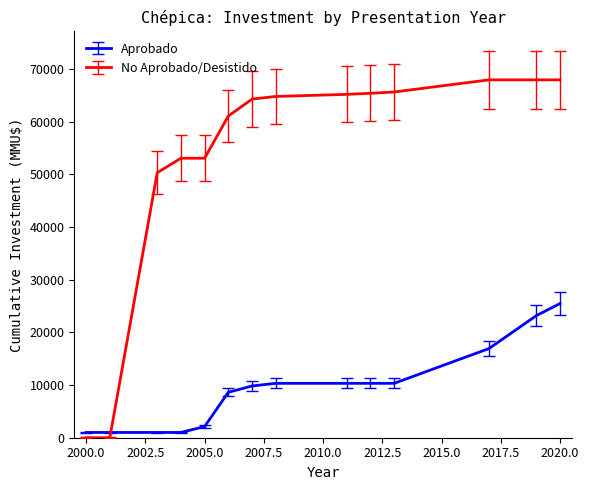

Which series has the largest total across all categories?

No Aprobado/Desistido